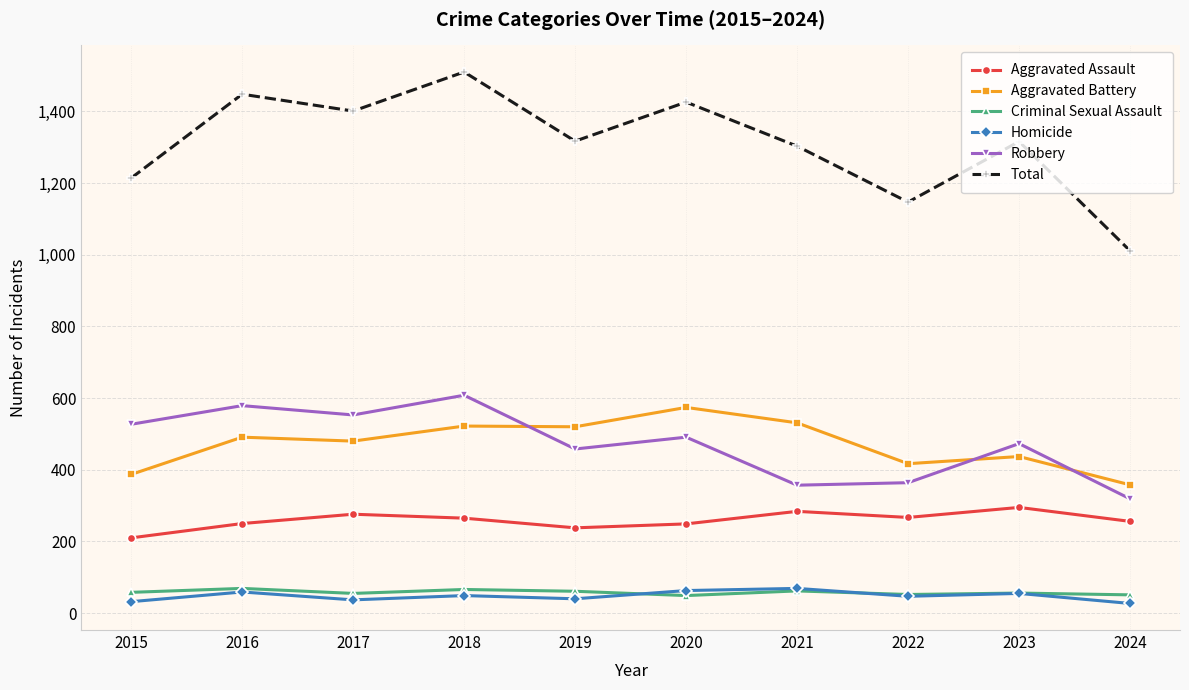

What is the difference between the second highest and second lowest values in the Criminal Sexual Assault series?

15